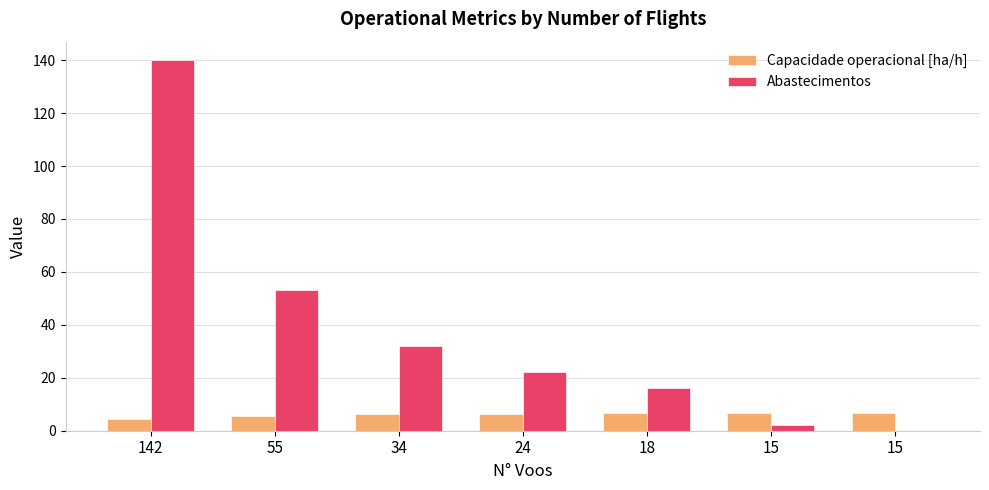

List the series in order of their peak value, lowest first.

Capacidade operacional [ha/h], Abastecimentos